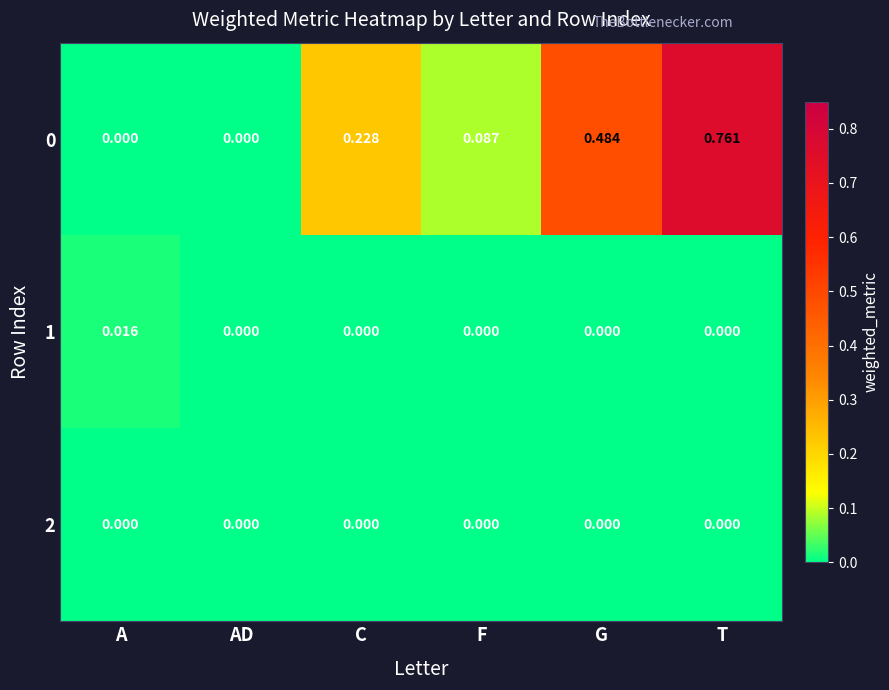

At which category does the chart reach its peak across all series?

T